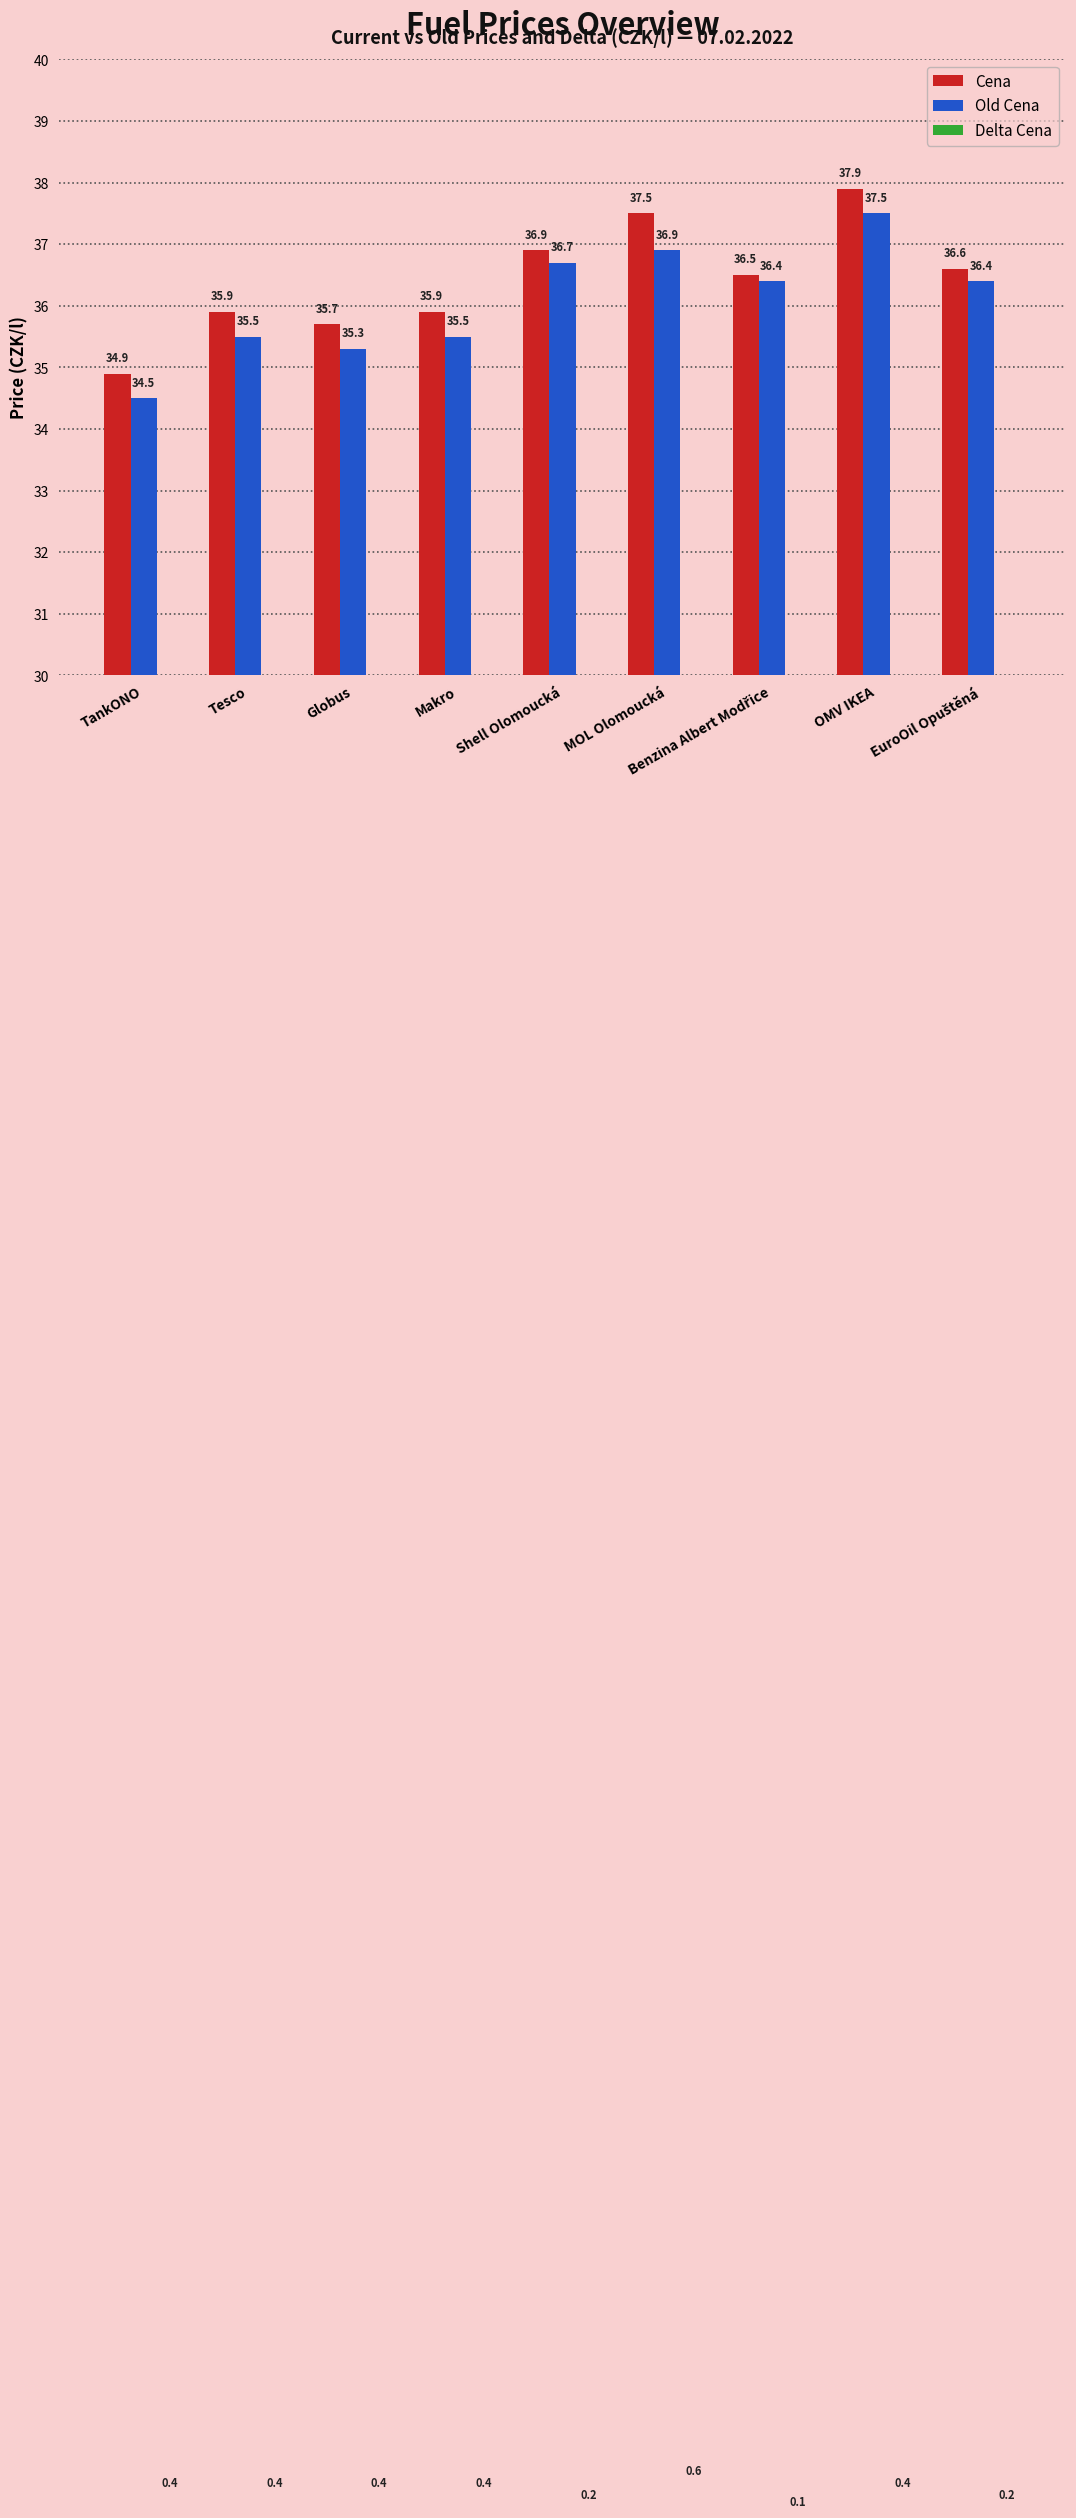

What is the total value across all series at Globus?

71.4